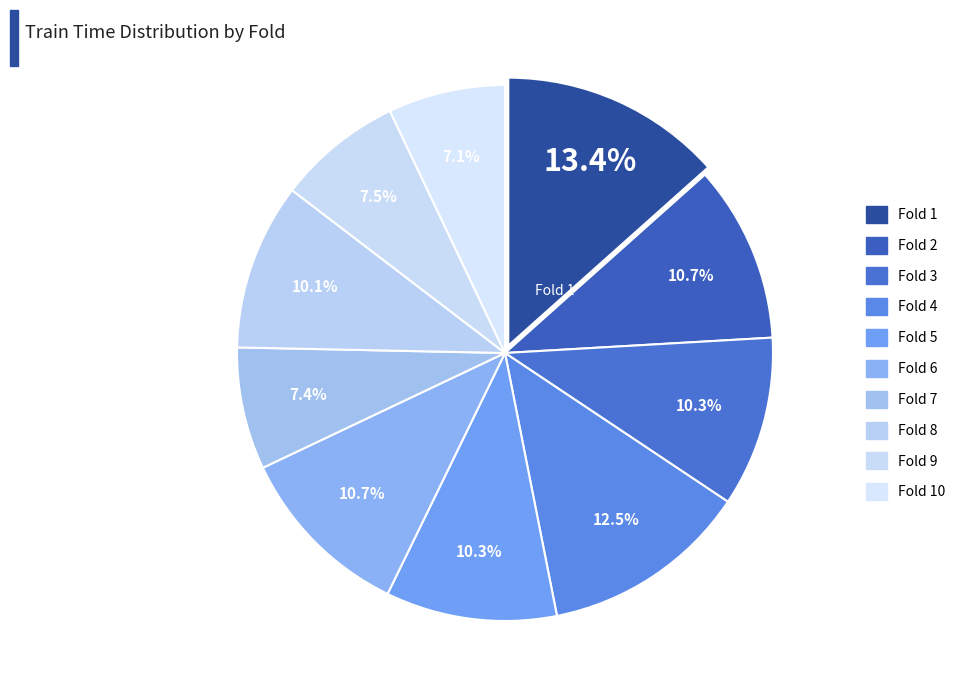

Count the number of slices in the pie.

10